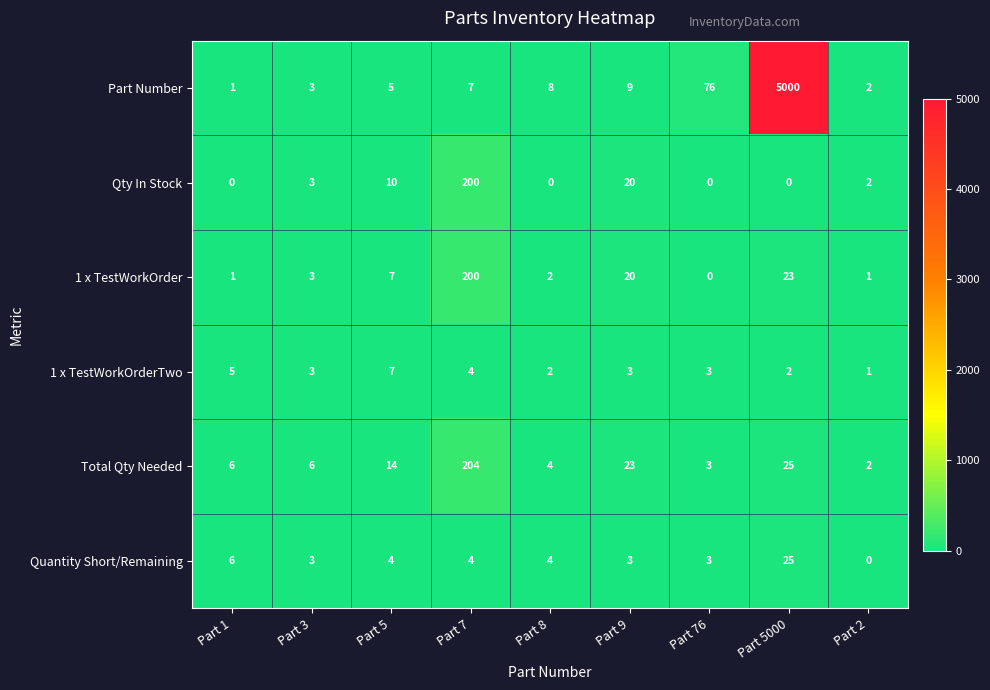

Is it true that Part Number equals 76 at Part 76?

True